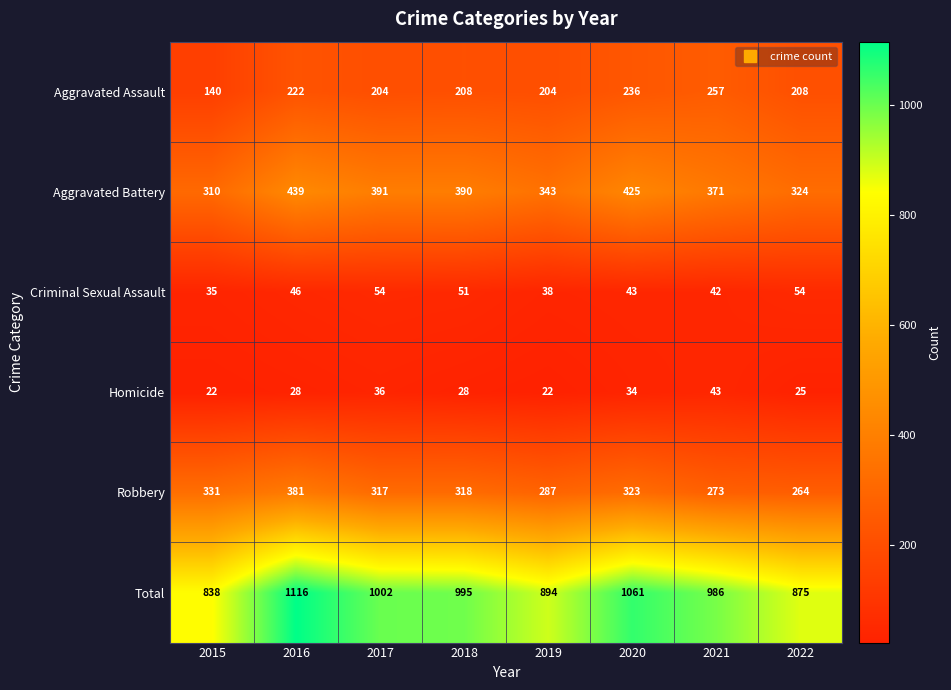

Which series changed the most between 2019 and 2022?

Robbery